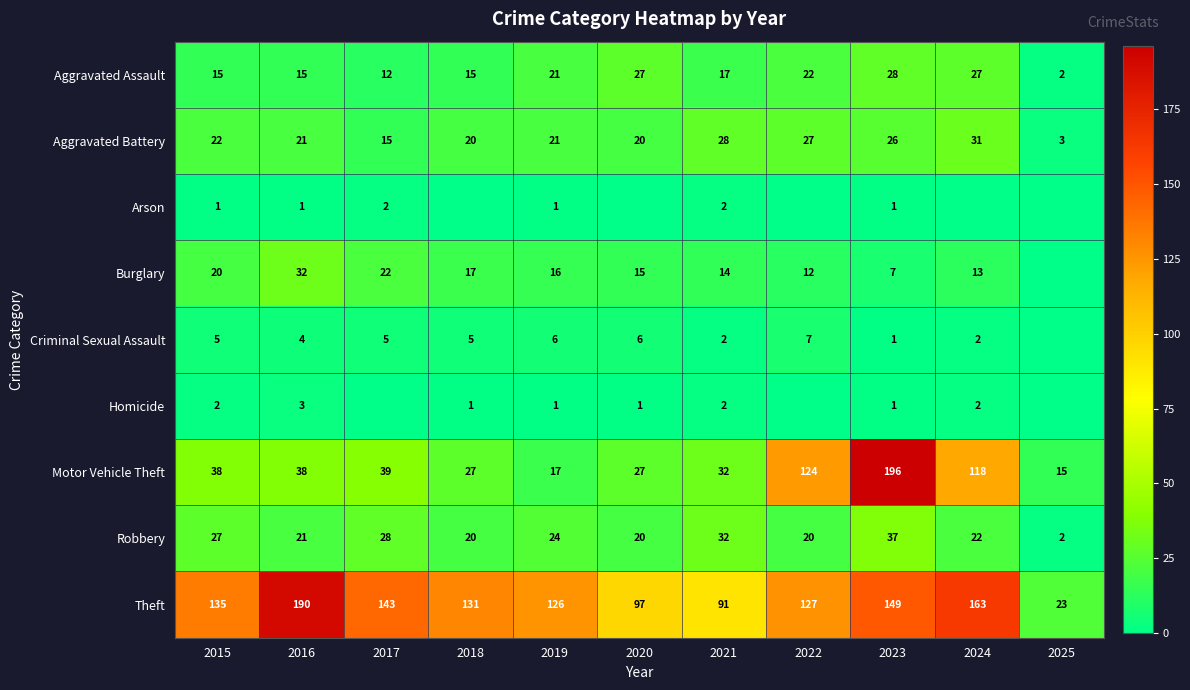

What is the spread (max minus min) of values at 2015?

134